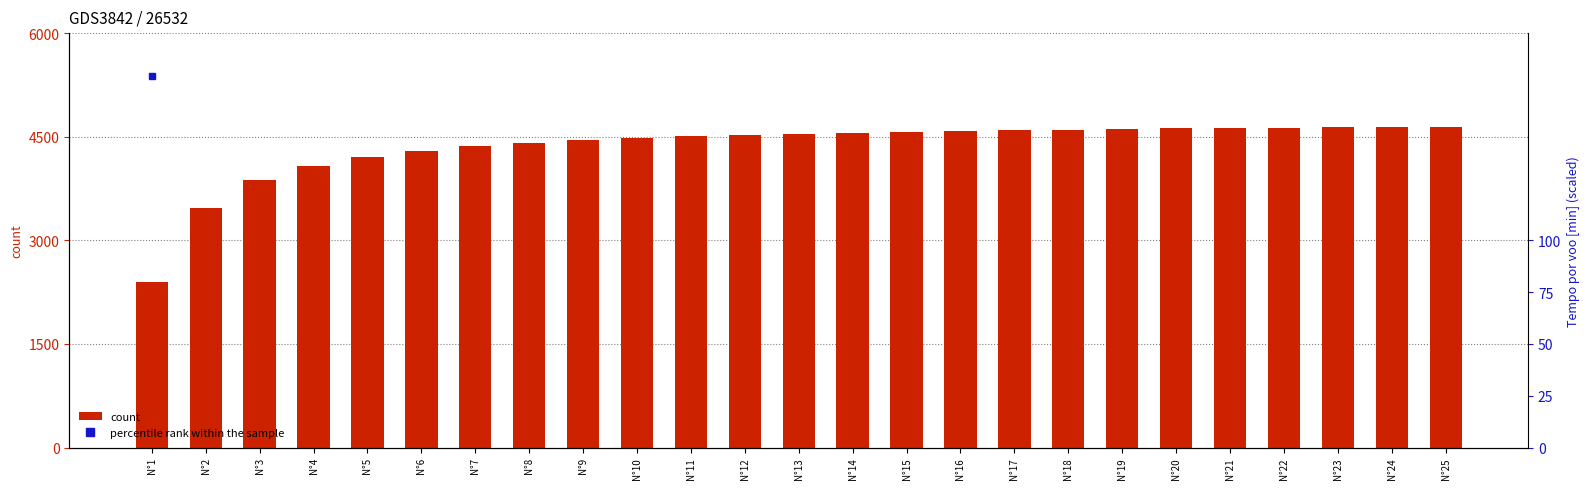

True or false: count has a value of 4609.4 at N°19.

True